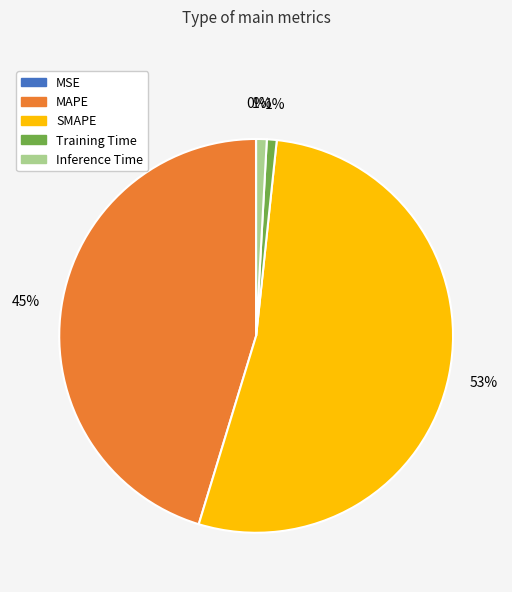

To the nearest percent, what is the difference between the largest and smallest slice percentages?

53%